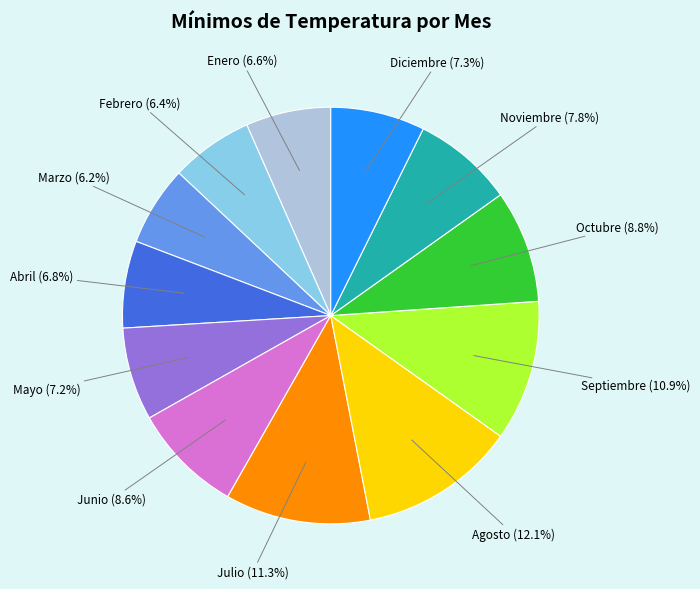

What percentage is the Enero slice, to the nearest percent?

7%